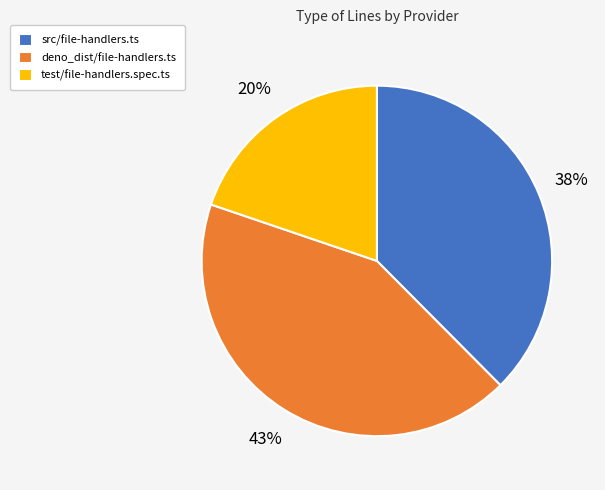

Which category has the biggest portion of the pie?

deno_dist/file-handlers.ts